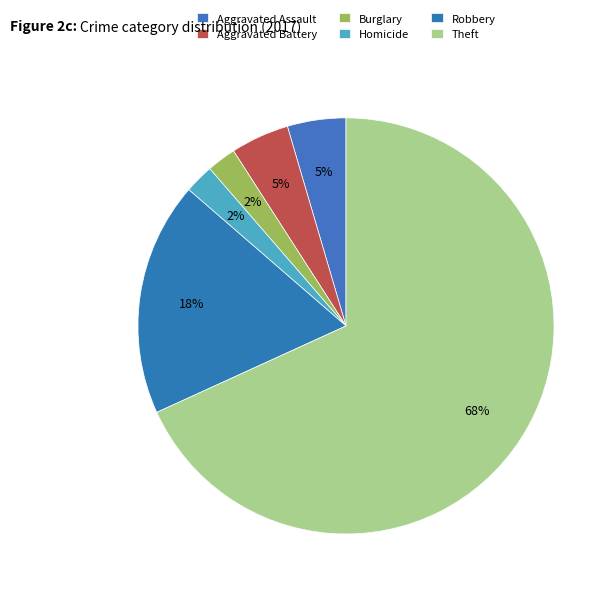

How many slices are in this pie chart?

6